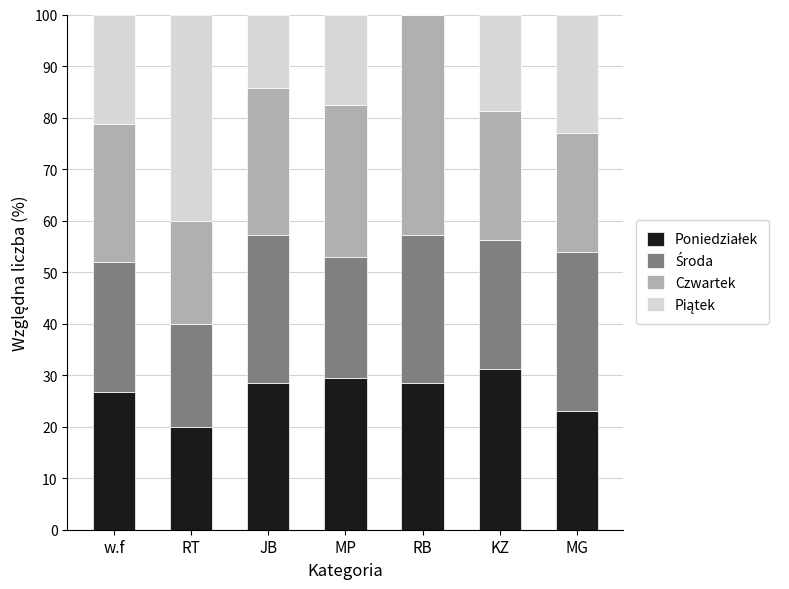

How many data points does each series have?

7